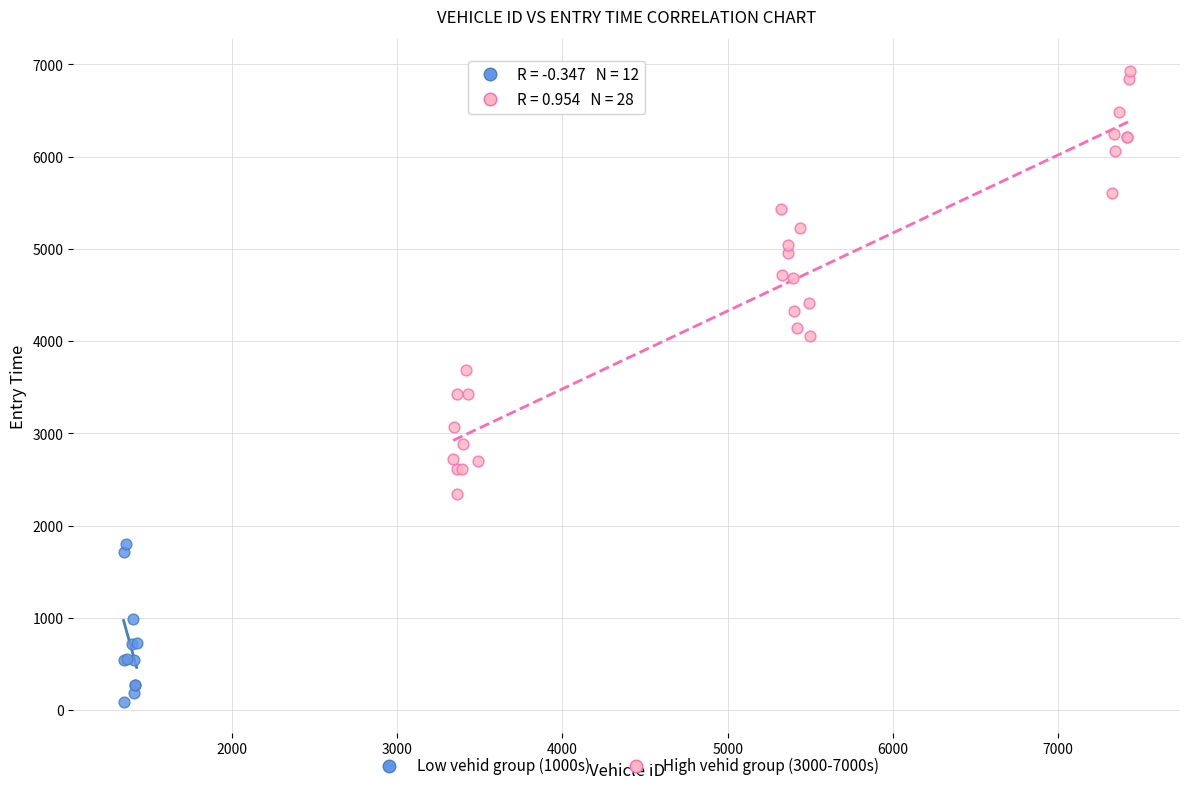

Which series has the largest Y range (max minus min)?

High vehid group (3000-7000s)